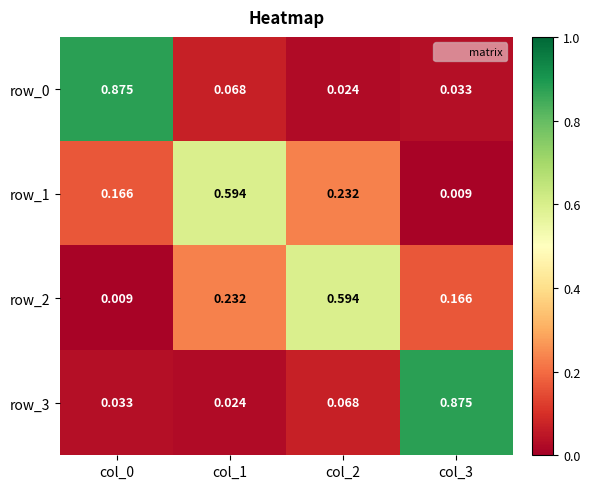

How many data points does each series have?

4